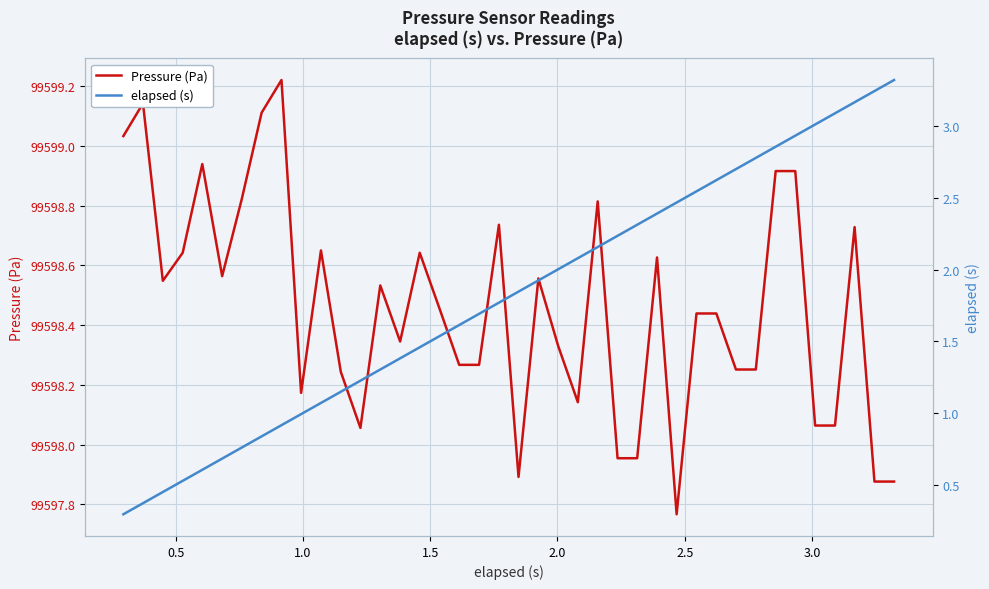

Reading right to left, transcribe all the data shown in this chart.

Pressure (Pa): 99597.9	99597.9	99598.7	99598.1	99598.1	99598.9	99598.9	99598.3	99598.3	99598.4	99598.4	99597.8	99598.6	99598.0	99598.0	99598.8	99598.1	99598.3	99598.6	99597.9	99598.7	99598.3	99598.3	99598.5	99598.6	99598.3	99598.5	99598.1	99598.2	99598.6	99598.2	99599.2	99599.1	99598.8	99598.6	99598.9	99598.6	99598.5	99599.1	99599.0
elapsed (s): 3.3	3.2	3.2	3.1	3.0	2.9	2.9	2.8	2.7	2.6	2.5	2.5	2.4	2.3	2.2	2.2	2.1	2.0	1.9	1.8	1.8	1.7	1.6	1.5	1.5	1.4	1.3	1.2	1.1	1.1	1.0	0.9	0.8	0.8	0.7	0.6	0.5	0.5	0.4	0.3